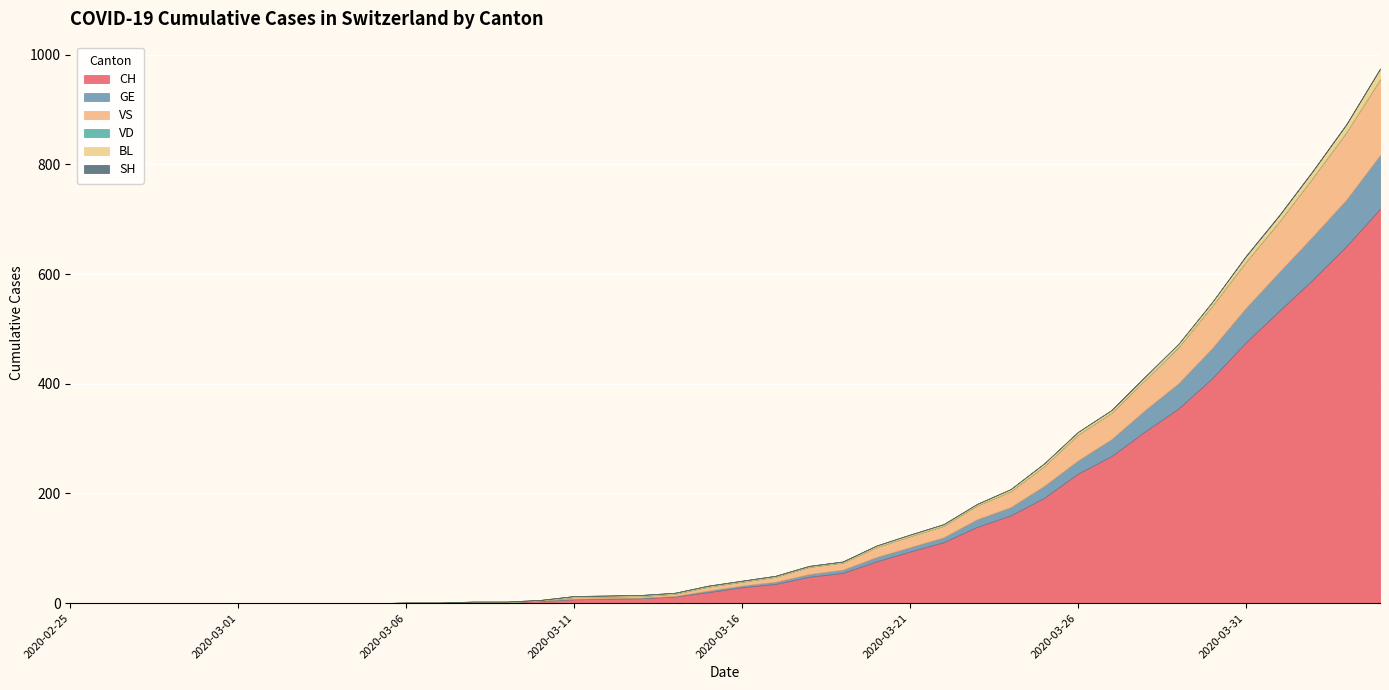

Between 2020-02-27 and 2020-04-01, which is larger?

2020-04-01